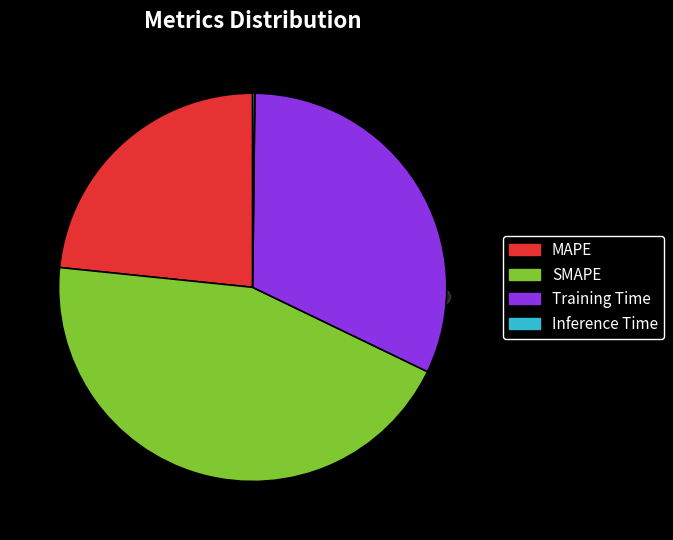

To the nearest percent, what percentage of the pie is MAPE?

23%